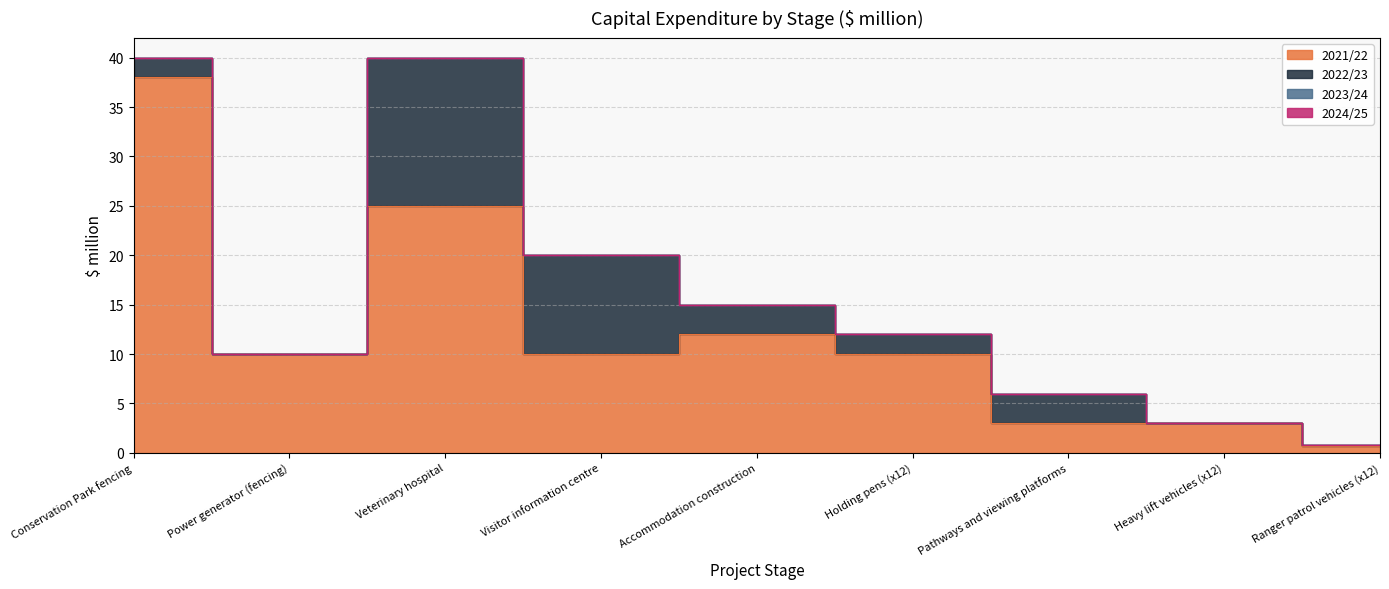

What are all the series names shown in the legend?

2021/22, 2022/23, 2023/24, 2024/25